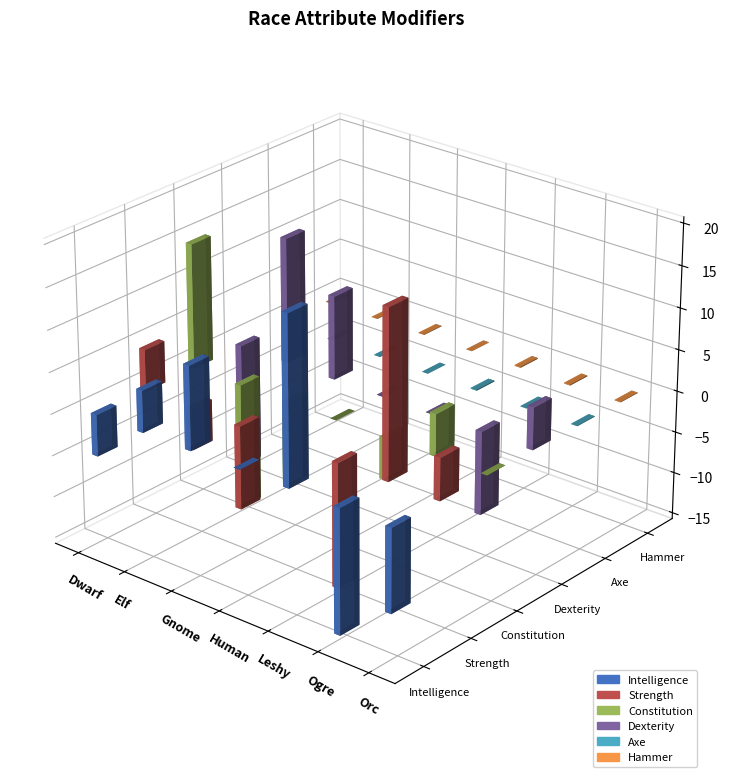

Does the chart contain stacked bars?

No